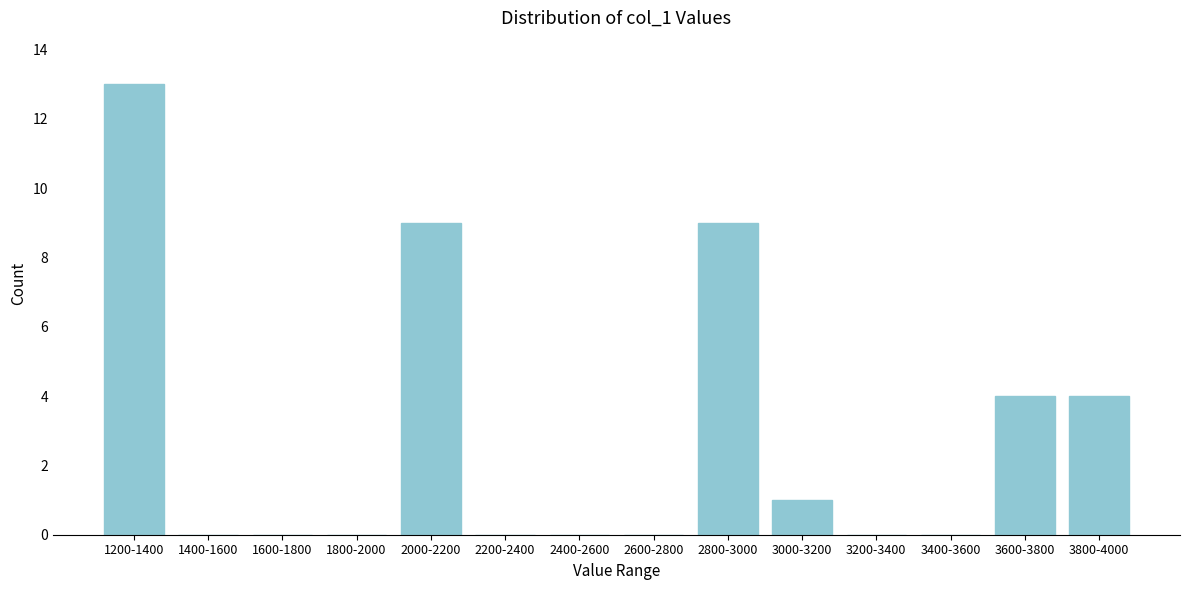

Reading left to right, transcribe all the data shown in this chart.

1200-1400=13	1400-1600=0	1600-1800=0	1800-2000=0	2000-2200=9	2200-2400=0	2400-2600=0	2600-2800=0	2800-3000=9	3000-3200=1	3200-3400=0	3400-3600=0	3600-3800=4	3800-4000=4